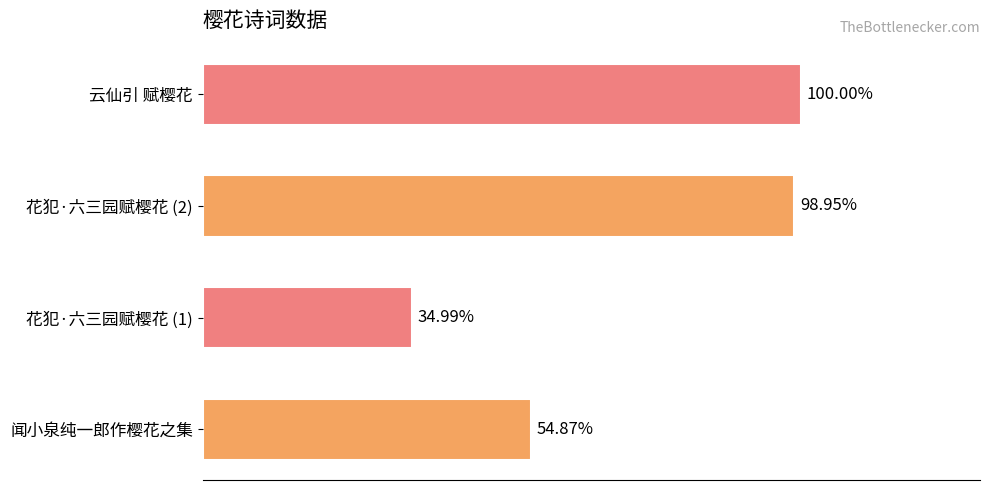

Are the bars horizontal?

Yes